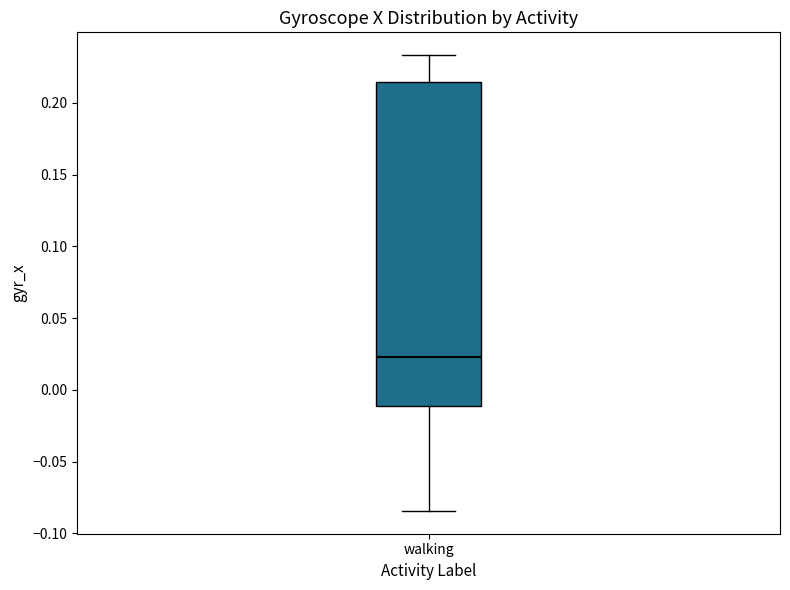

Read this box plot against the y-axis: the position of the median line, the range covered by the box, and the ends of both whiskers. The values are not printed on the chart, so give them approximately, as read against the axis.

median 0.025, box -0.010 to 0.215, whiskers -0.085 to 0.235